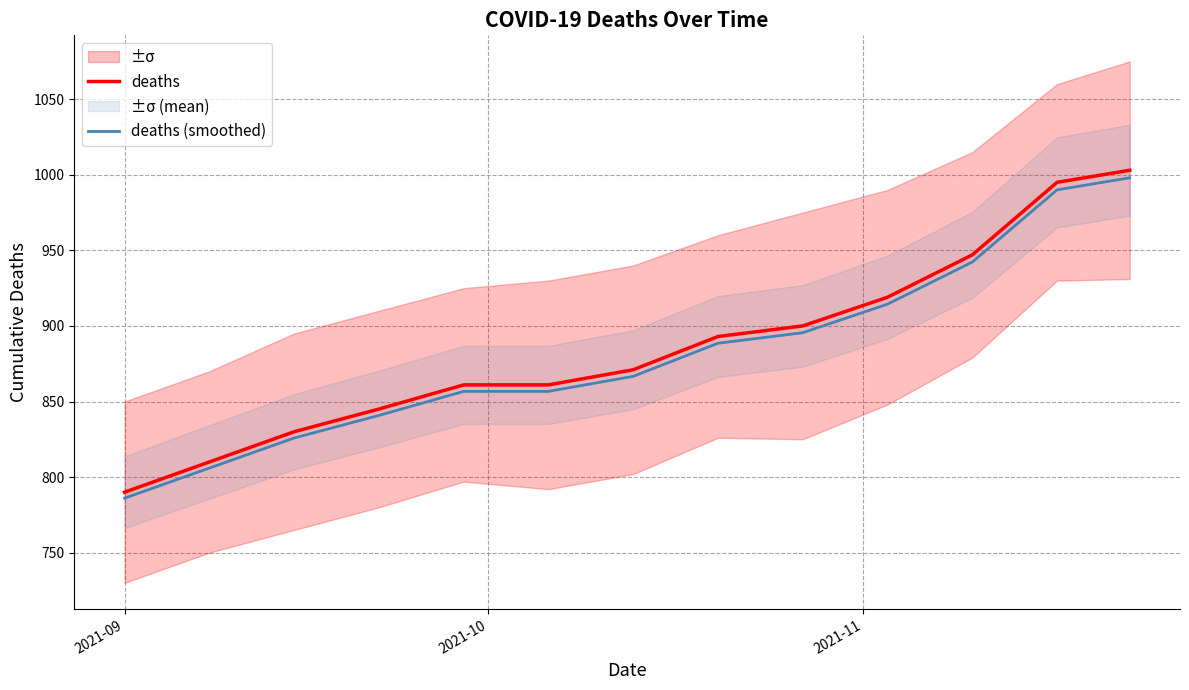

True or false: deaths and deaths (smoothed) intersect in this chart.

False